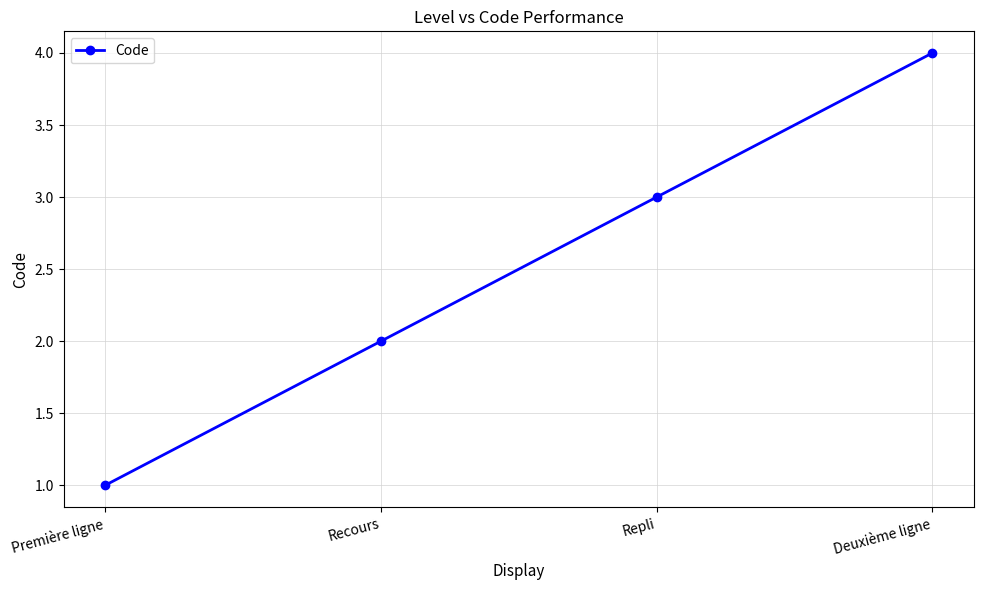

What is the label of the 4th point from the right?

Première ligne